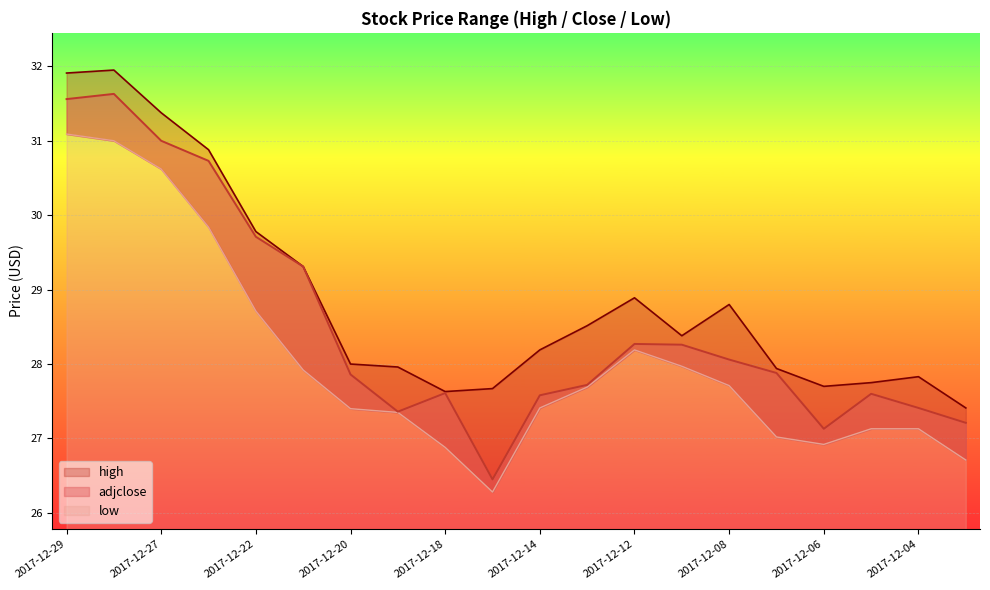

At which category is the sum across all series the highest?

2017-12-28